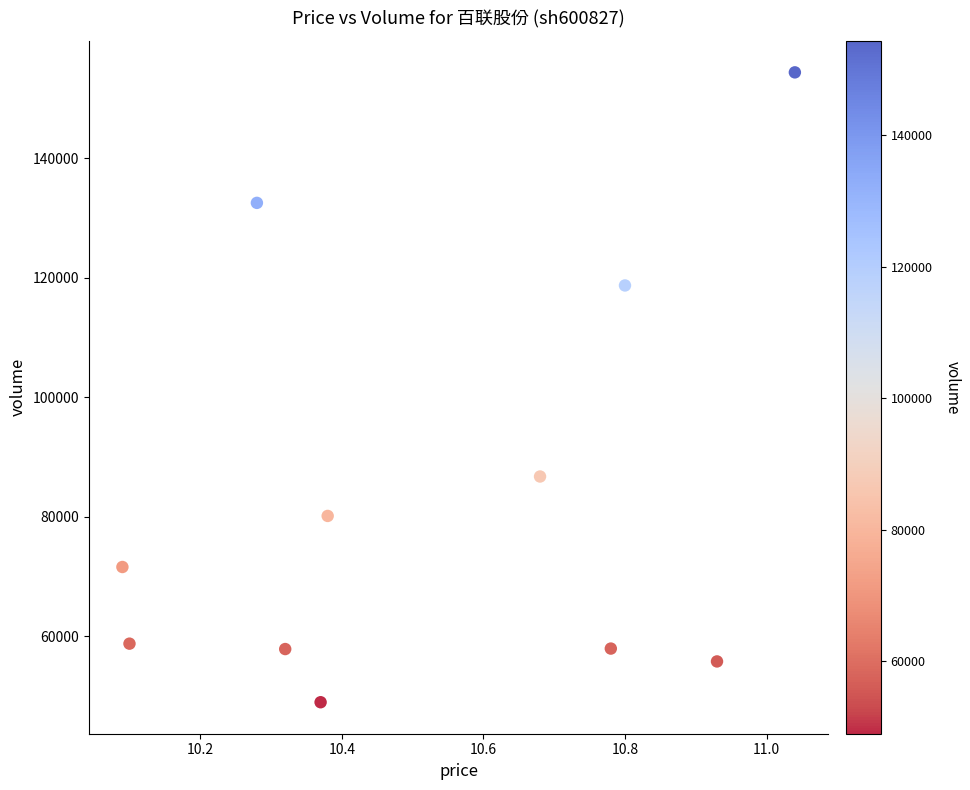

What is the average Y value?

83953